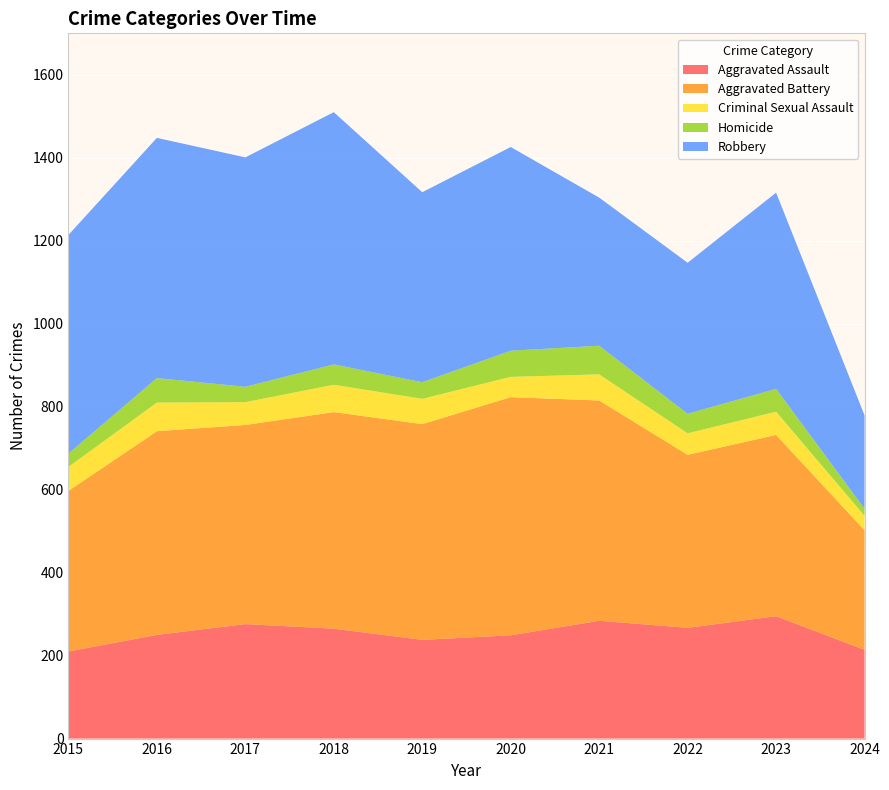

Reading right to left, transcribe all the data shown in this chart.

Aggravated Assault: 2024=214	2023=295	2022=267	2021=284	2020=249	2019=238	2018=265	2017=276	2016=250	2015=210
Aggravated Battery: 2024=288	2023=437	2022=417	2021=531	2020=574	2019=520	2018=522	2017=480	2016=491	2015=387
Criminal Sexual Assault: 2024=35	2023=56	2022=52	2021=63	2020=49	2019=61	2018=66	2017=55	2016=69	2015=58
Homicide: 2024=17	2023=55	2022=47	2021=69	2020=63	2019=40	2018=49	2017=37	2016=59	2015=32
Robbery: 2024=225	2023=473	2022=364	2021=357	2020=491	2019=458	2018=608	2017=553	2016=579	2015=527